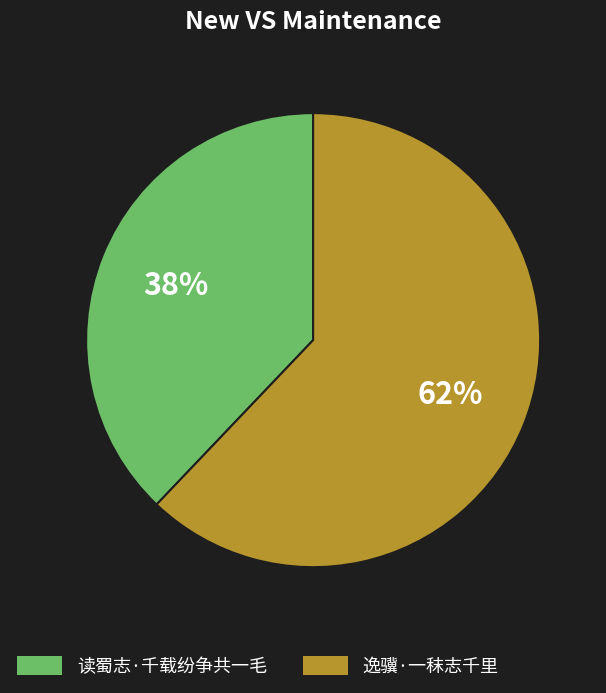

To the nearest percent, what is the difference between the 读蜀志·千载纷争共一毛 and 逸骥·一秣志千里 slice percentages?

24%